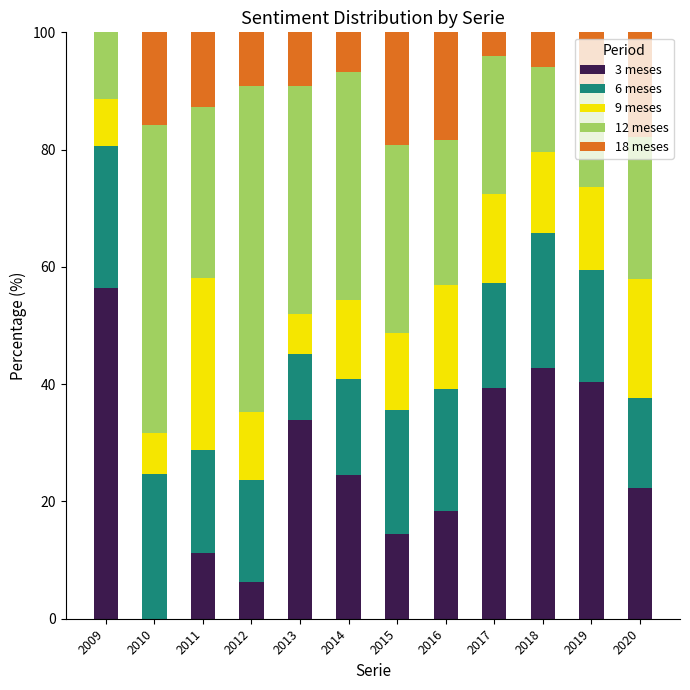

What is the highest value of the 3 meses series?

56.5